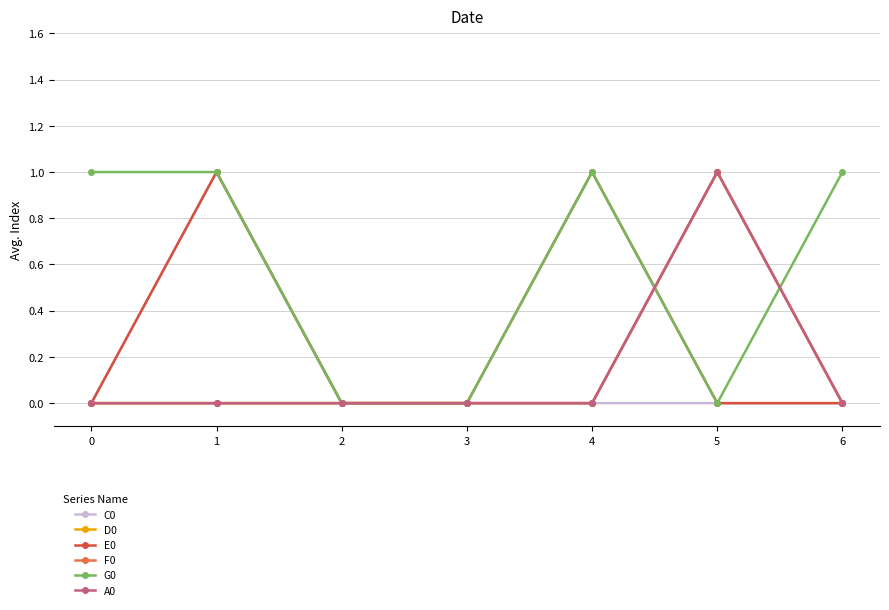

Which has a higher value, 3 or 4?

3